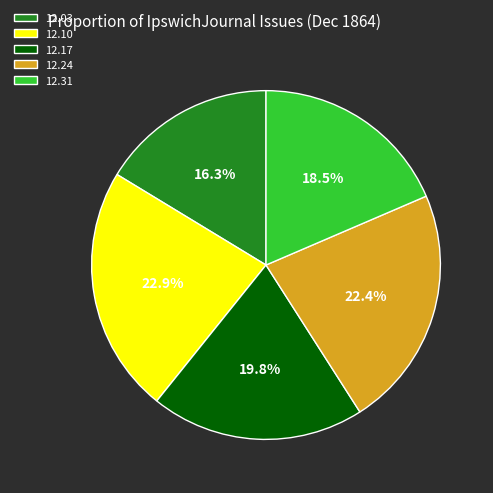

What is the largest slice in the pie chart?

12.10